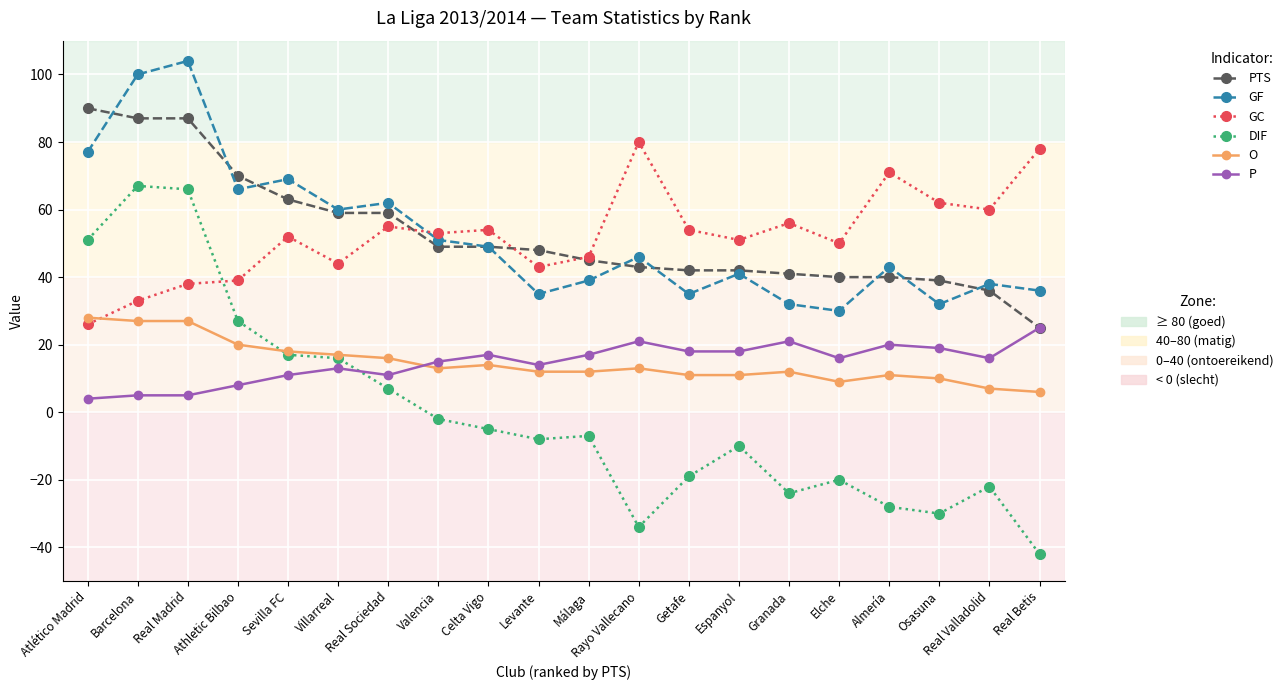

What position from the right is Elche?

5